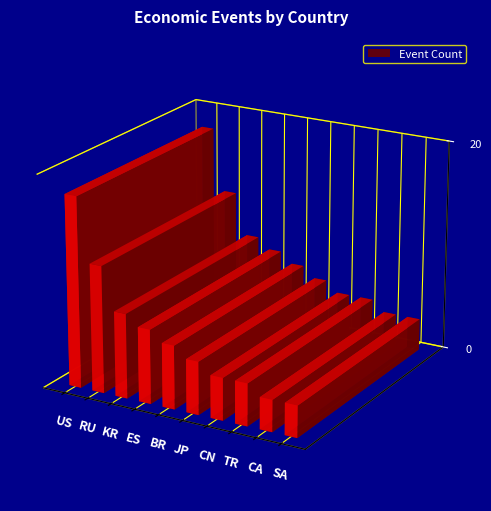

What is the difference between the second highest and minimum values?

9